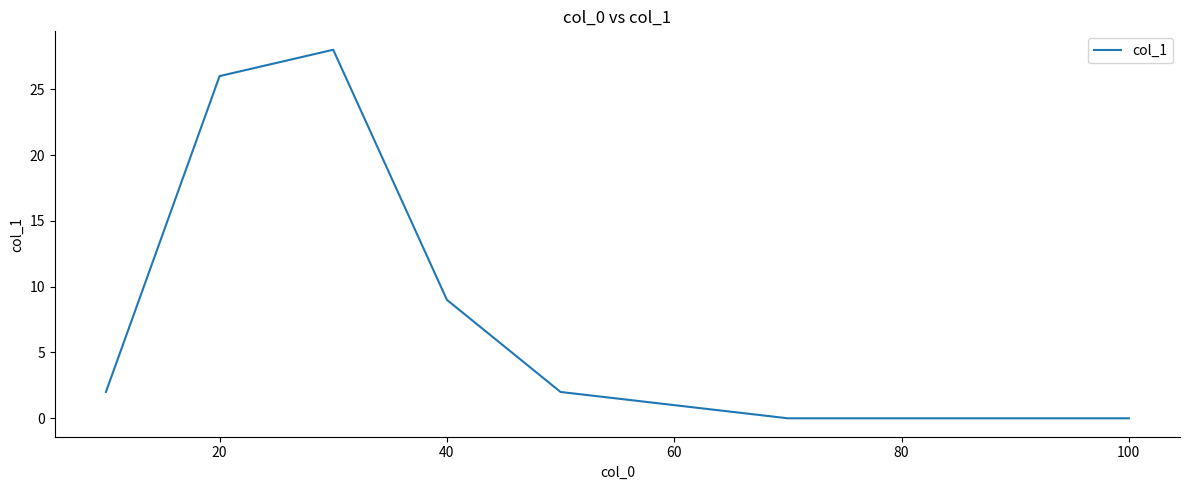

What is the maximum value shown in the chart?

28